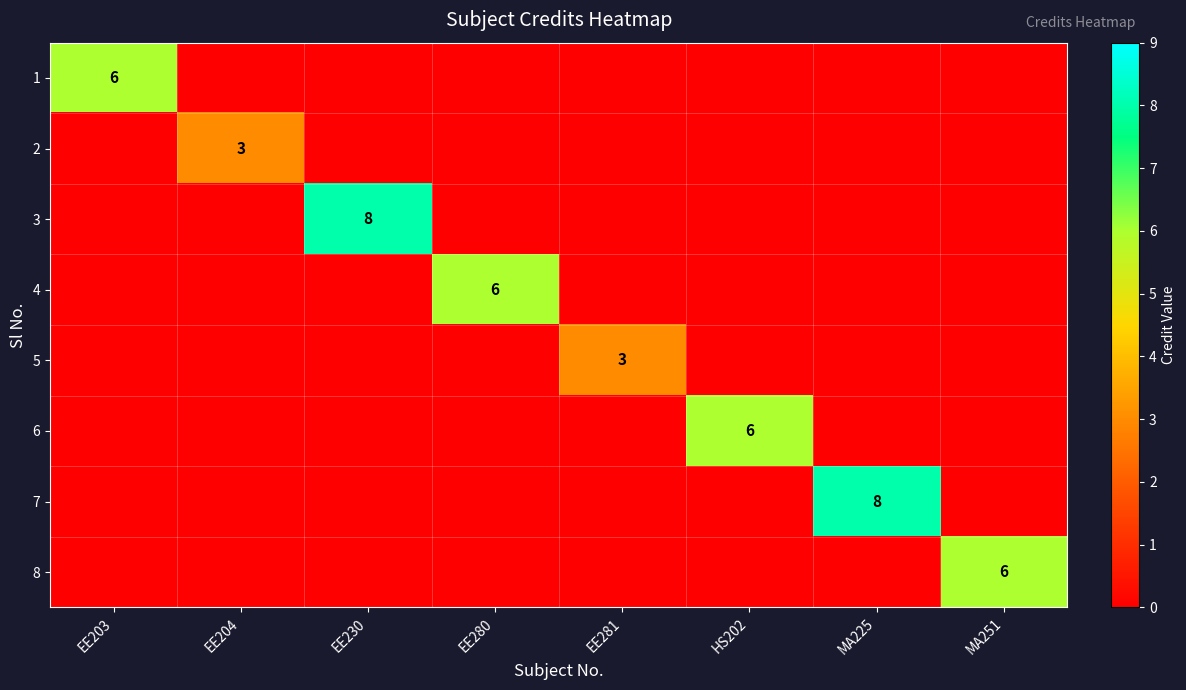

At how many categories does at least one series exceed 5?

6